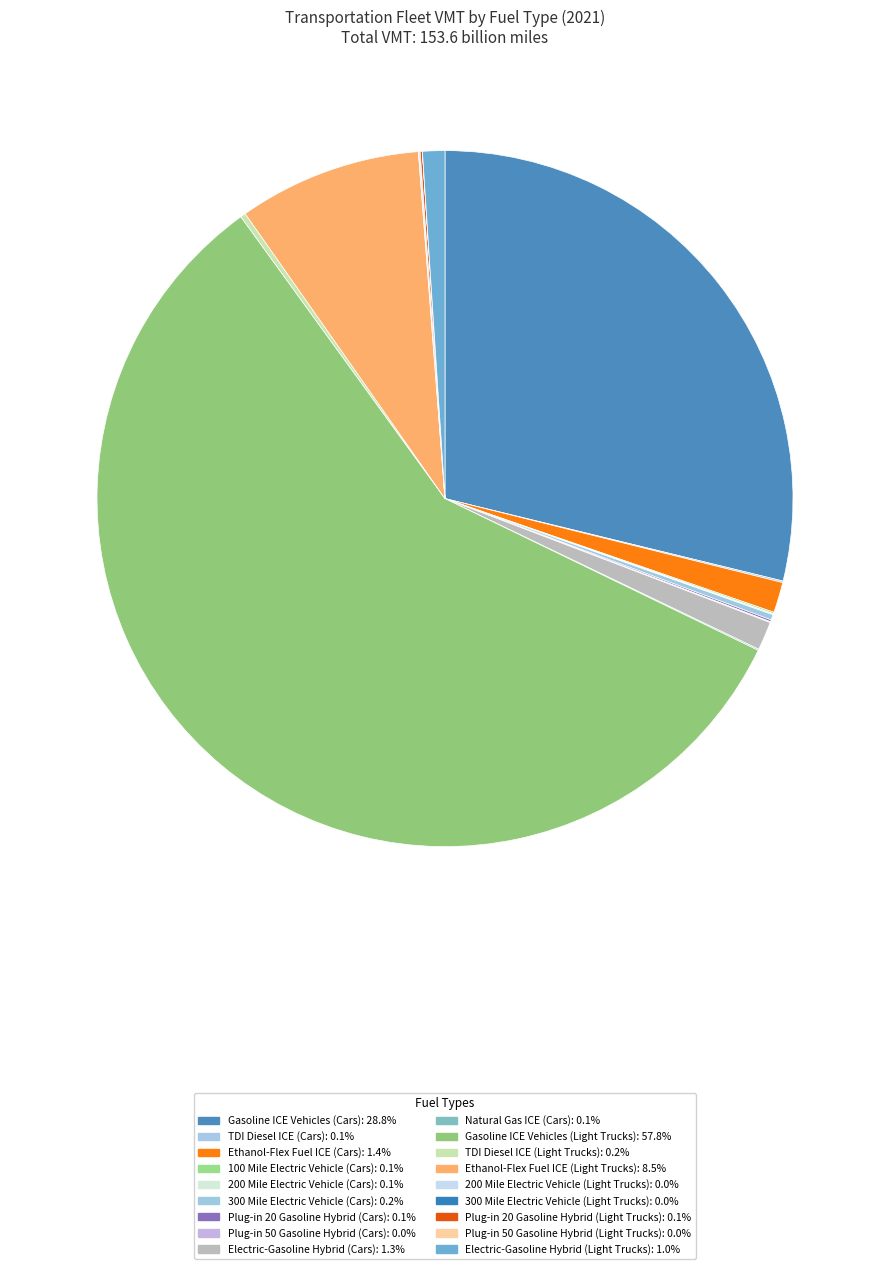

Does Gasoline ICE Vehicles (Light Trucks) represent more than half of the total?

Yes